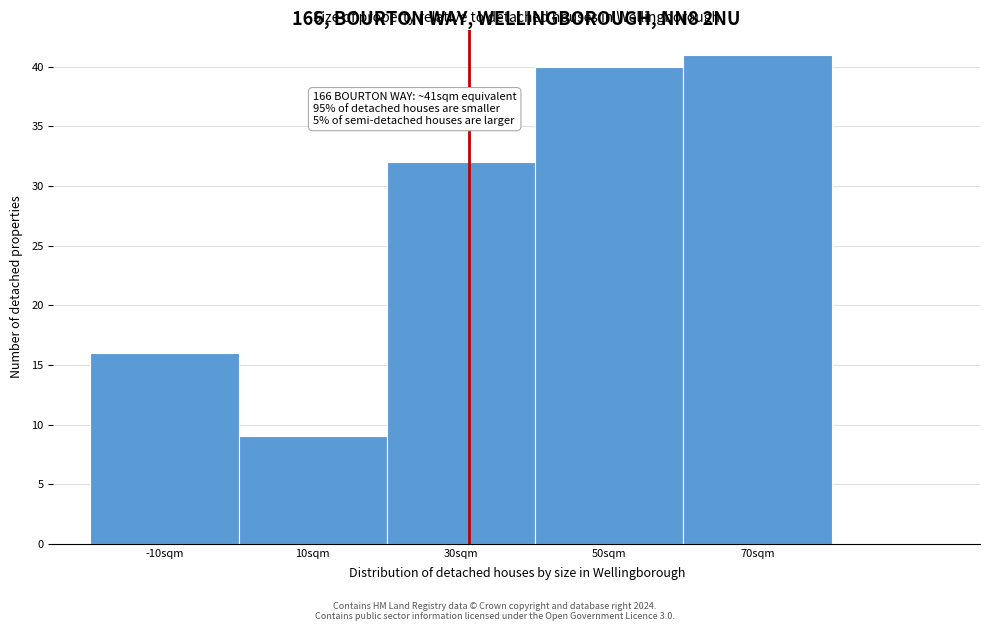

Reading left to right, extract all data points from this chart.

-10sqm=16	10sqm=9	30sqm=32	50sqm=40	70sqm=41